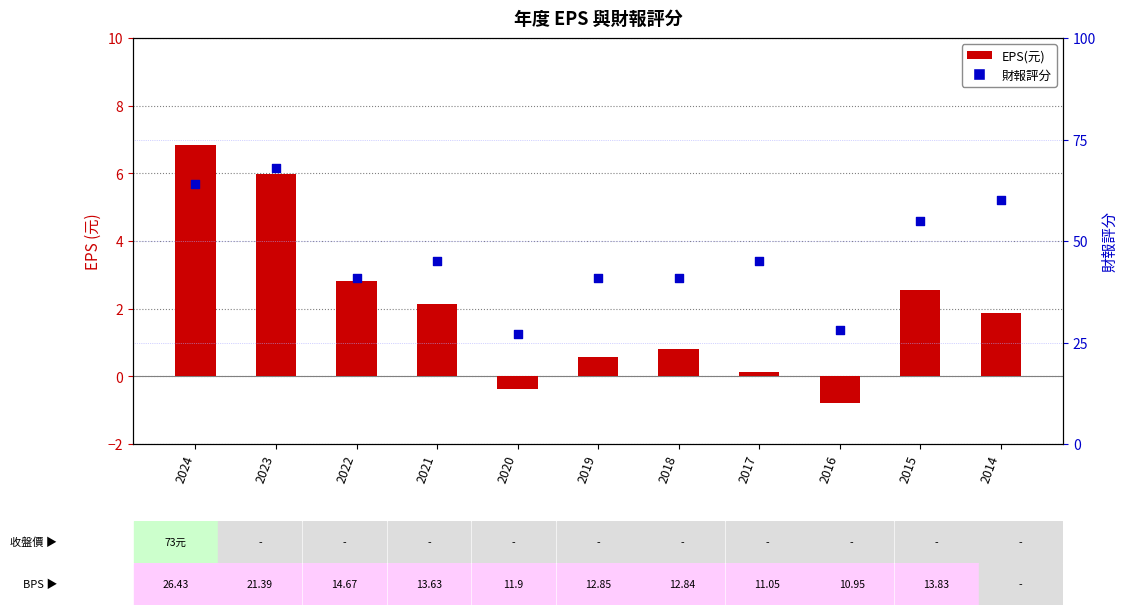

Which series has the largest total across all categories?

財報評分